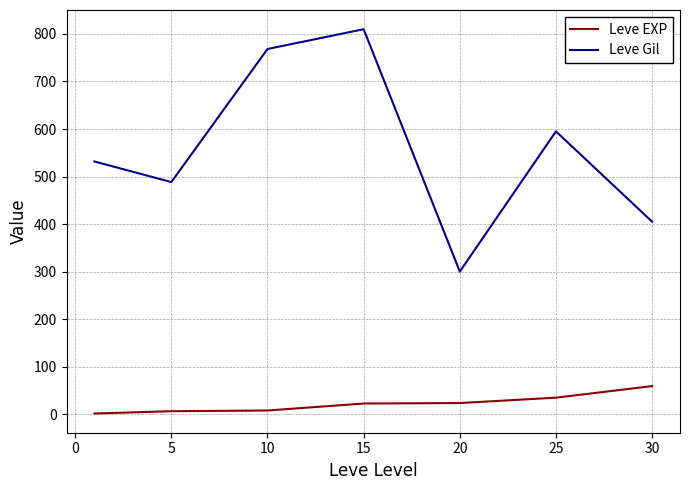

List the series in order of their peak value, highest first.

Leve Gil, Leve EXP